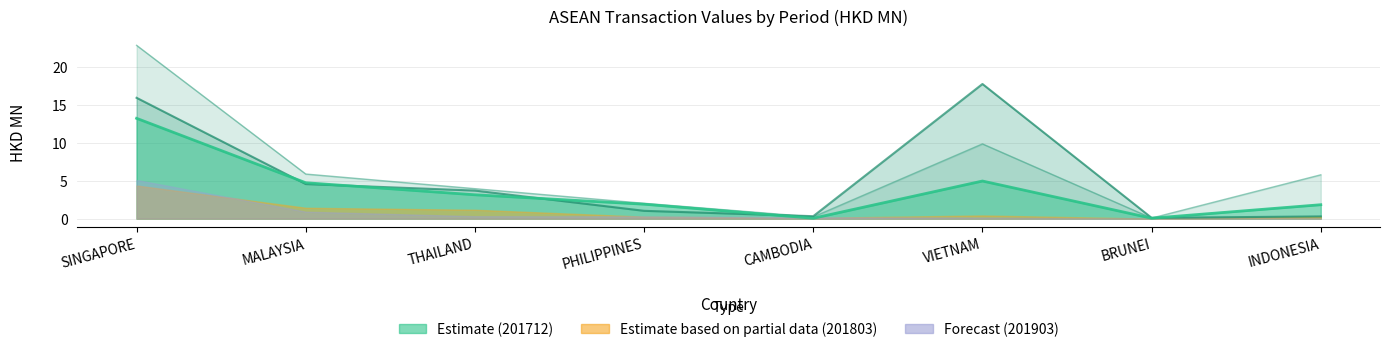

After their last crossing, which series has the higher values: 201812 or 201712?

201712